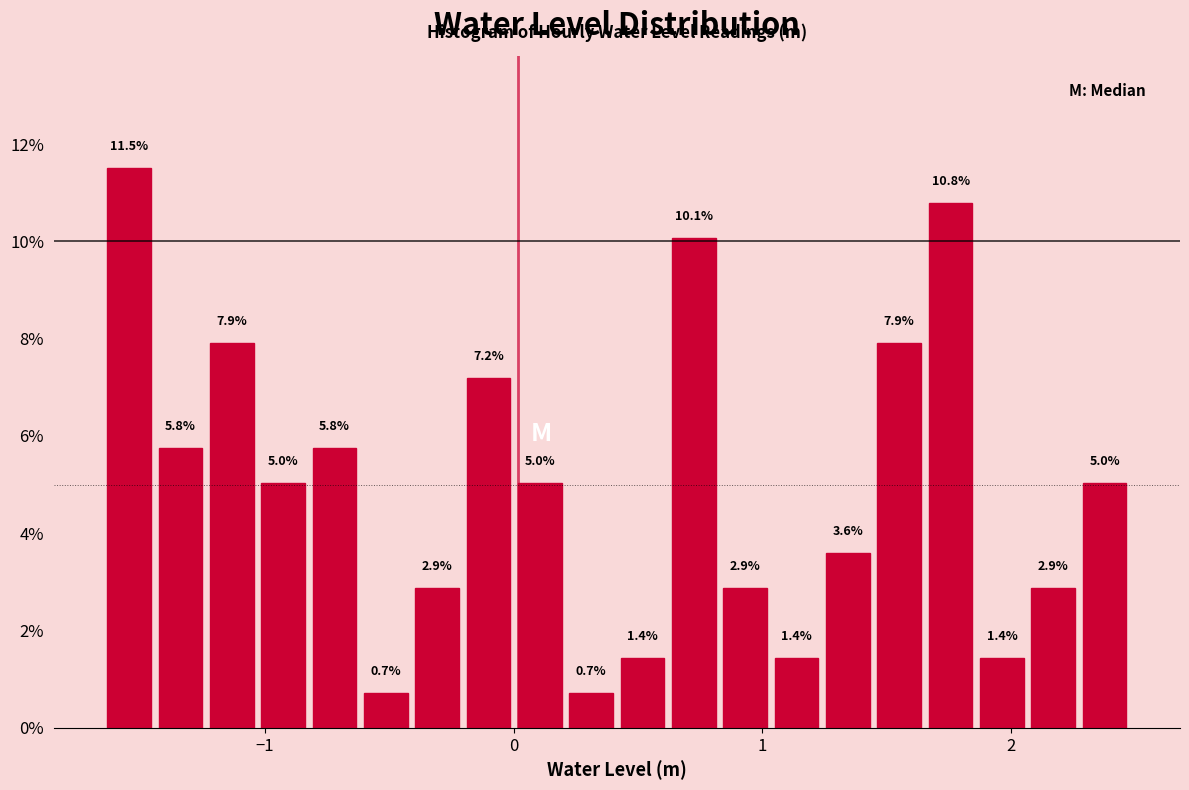

Around what value on the x-axis is the tallest bar? Give the approximate position of its centre, as read against the axis.

-1.5